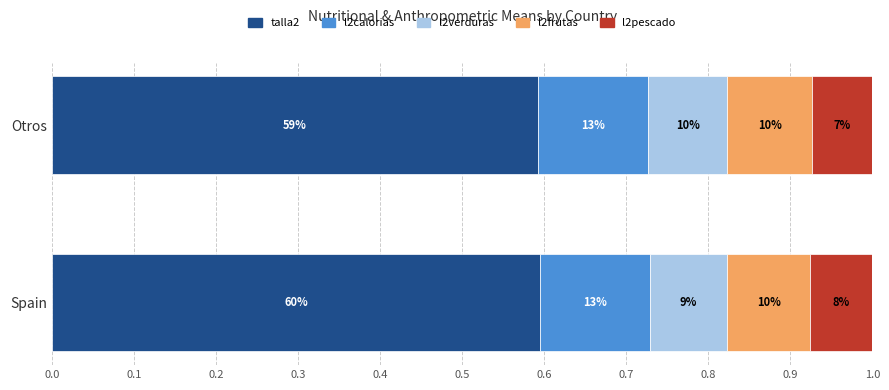

Reading right to left, list all the values displayed in this chart.

talla2: 0.6	0.6
l2calorias: 0.1	0.1
l2verduras: 0.1	0.1
l2frutas: 0.1	0.1
l2pescado: 0.1	0.1